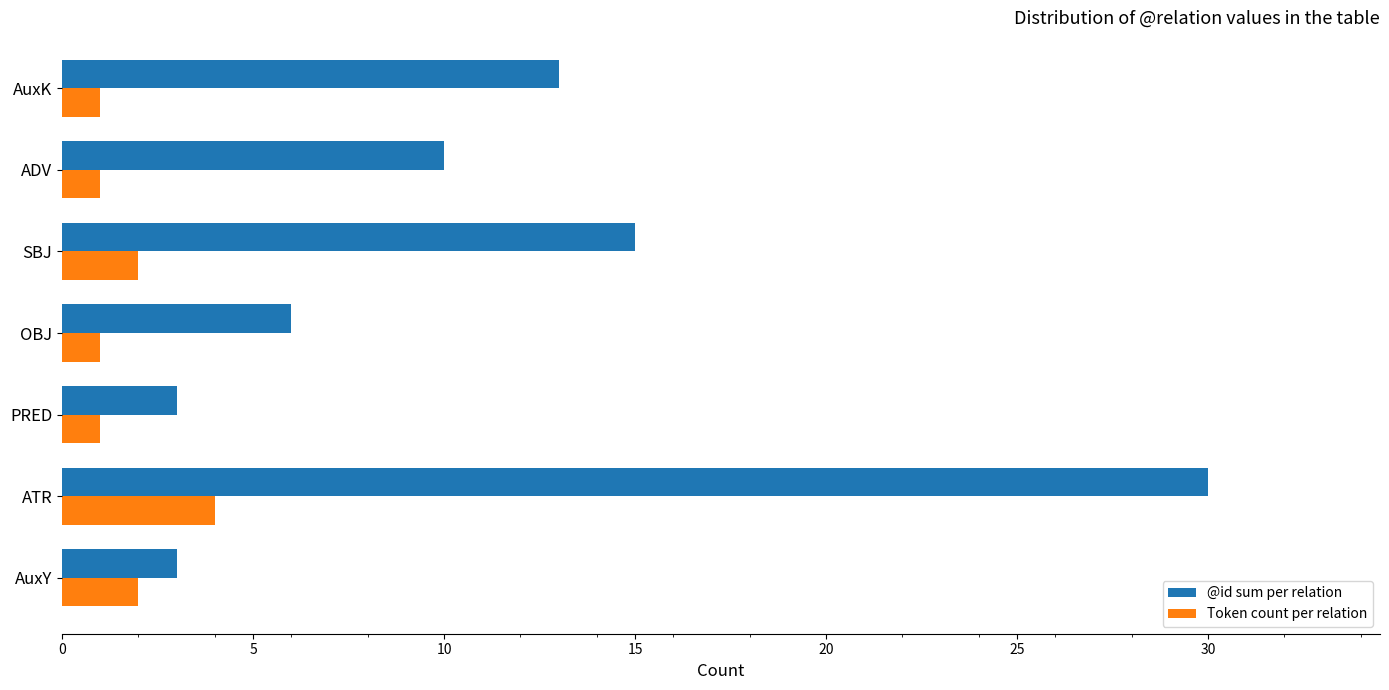

Rank the series by their maximum value, from highest to lowest.

@id sum per relation, Token count per relation